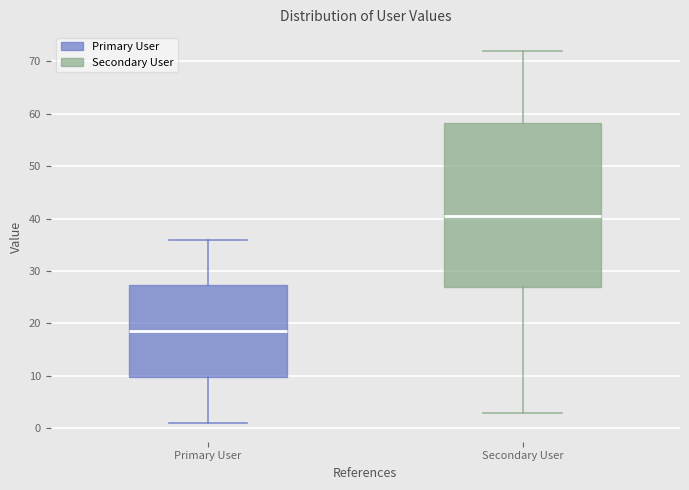

Reading left to right, read every box against the y-axis: the position of its median line, the range the box covers, and the ends of its whiskers. The values are not printed on the chart, so give them approximately, as read against the axis.

Primary User: median 19, box 10 to 27, whiskers 1 to 36
Secondary User: median 41, box 27 to 58, whiskers 3 to 72